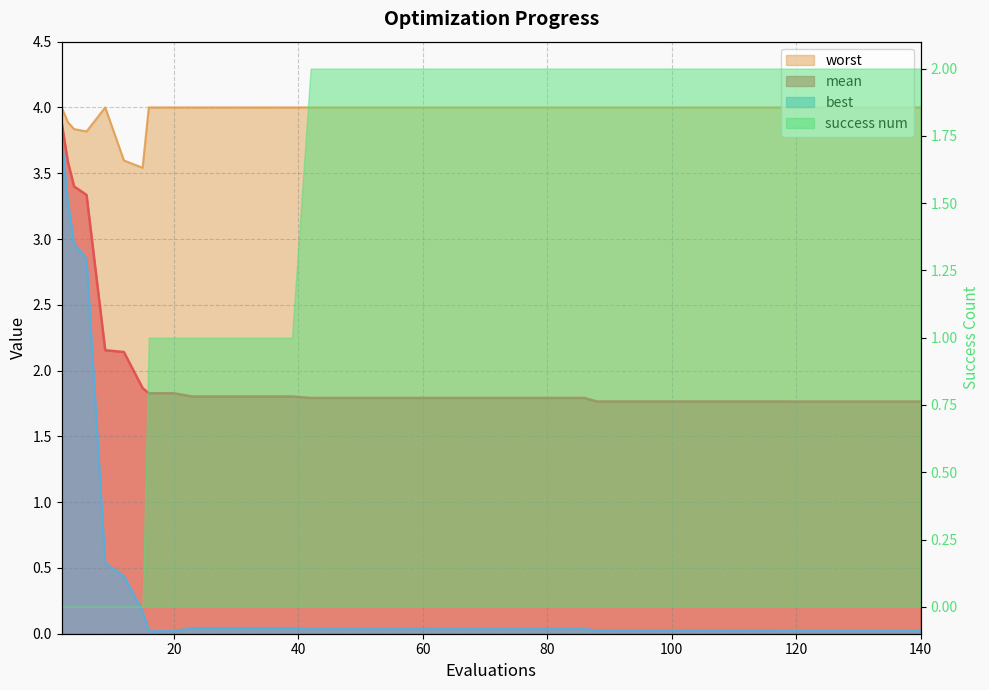

Which series has the largest total across all categories?

worst